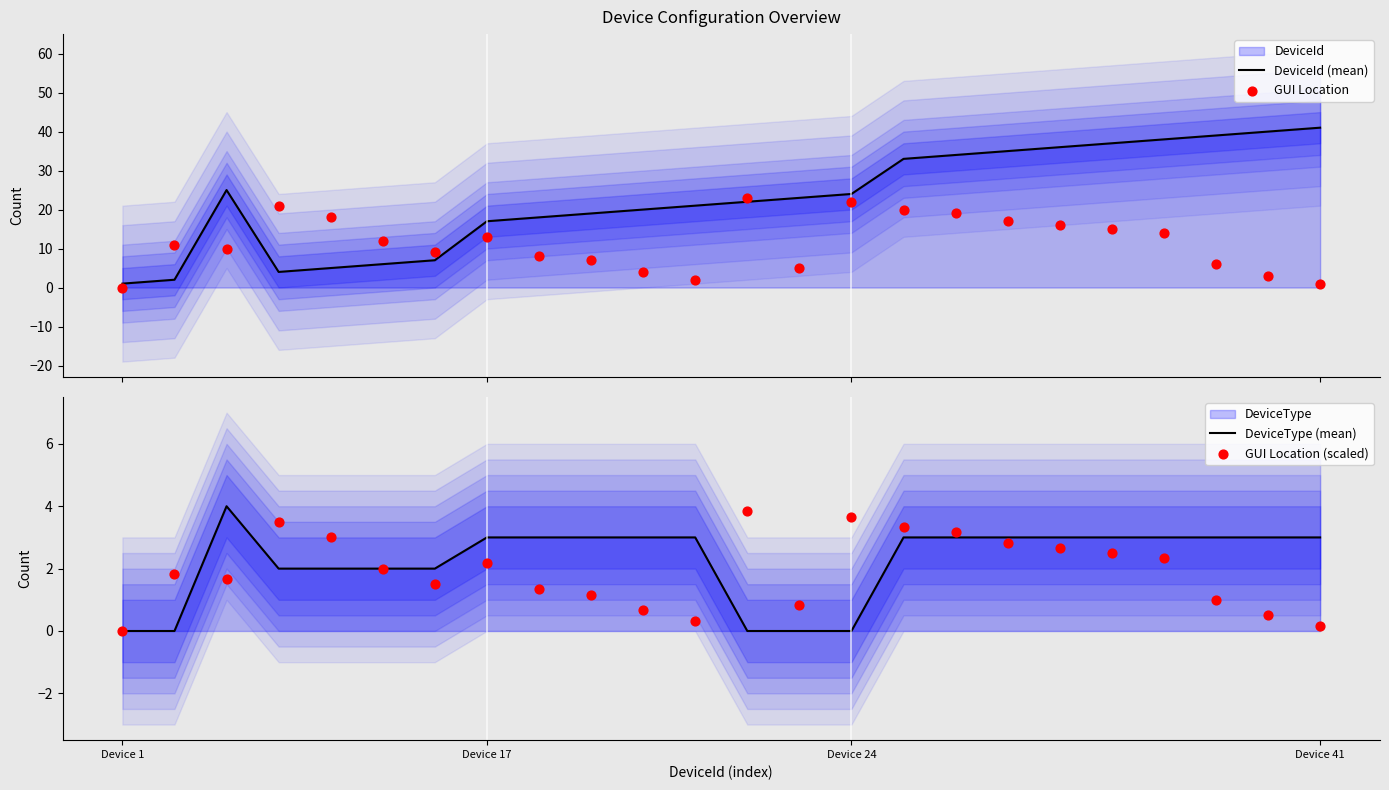

Which series has the largest Y range (max minus min)?

DeviceId (mean)